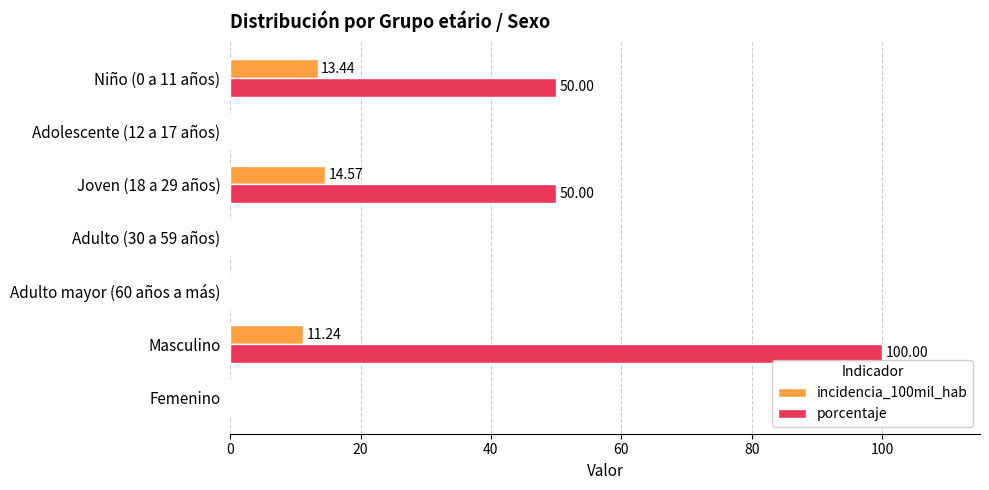

Between Adolescente (12 a 17 años) and Joven (18 a 29 años), which series saw the biggest shift?

porcentaje